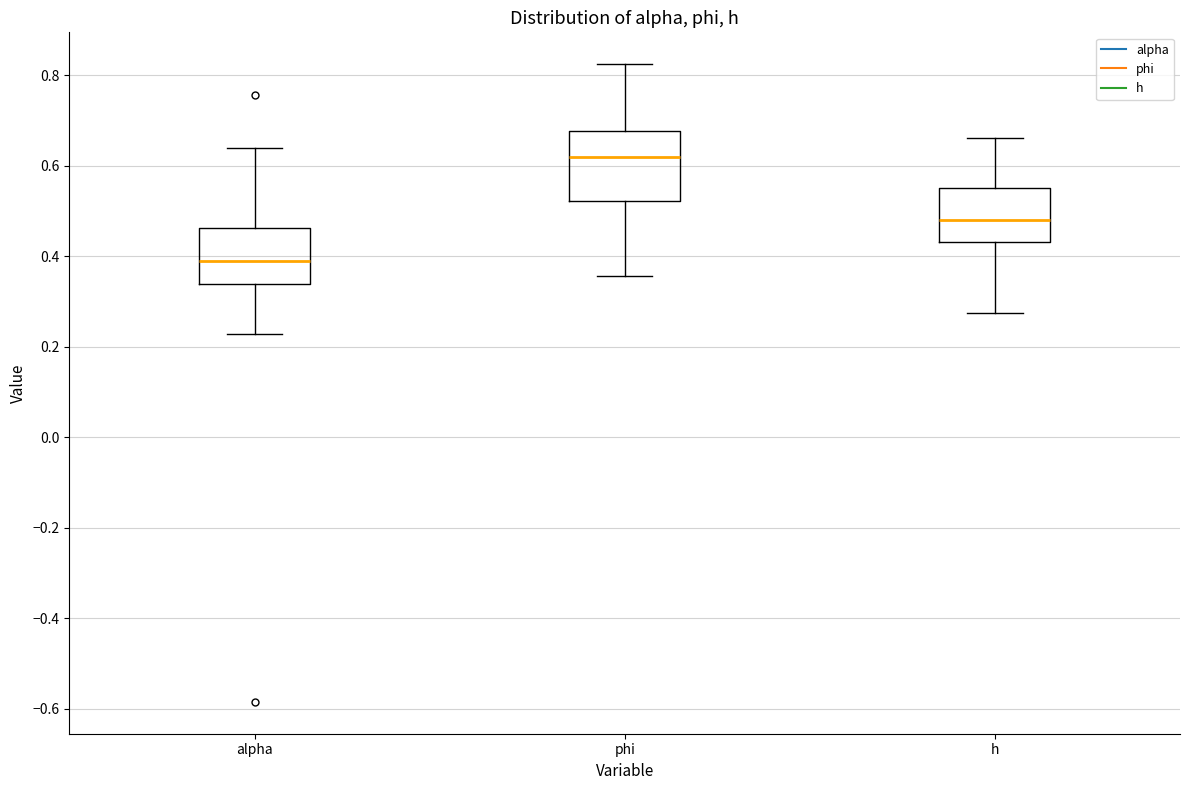

Where does the upper whisker of the box for alpha end on the y-axis? The values are not printed on the chart, so give them approximately, as read against the axis.

0.64